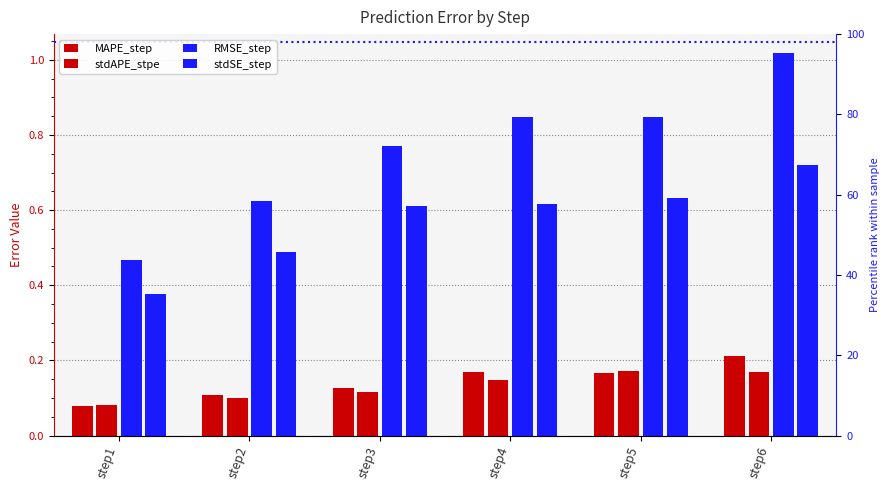

At which category is the sum across all series the highest?

step6